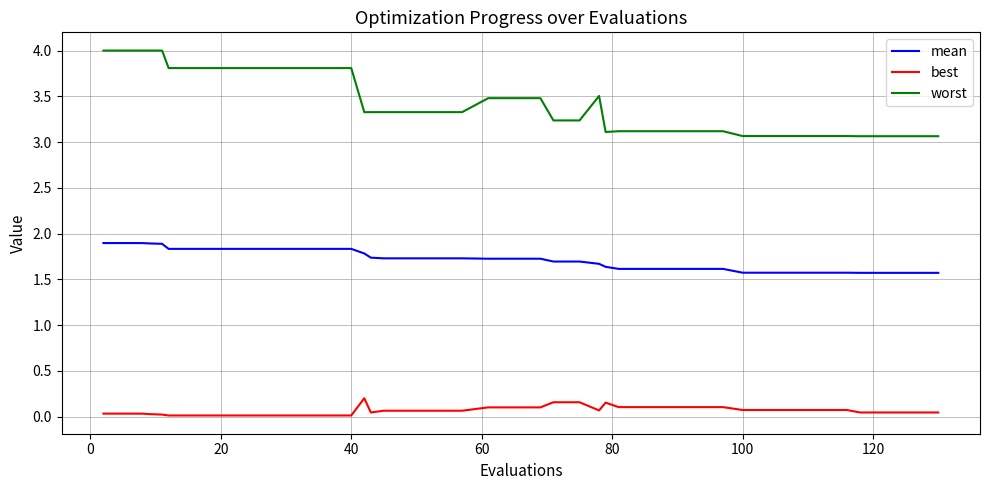

Which series has the largest total across all categories?

worst